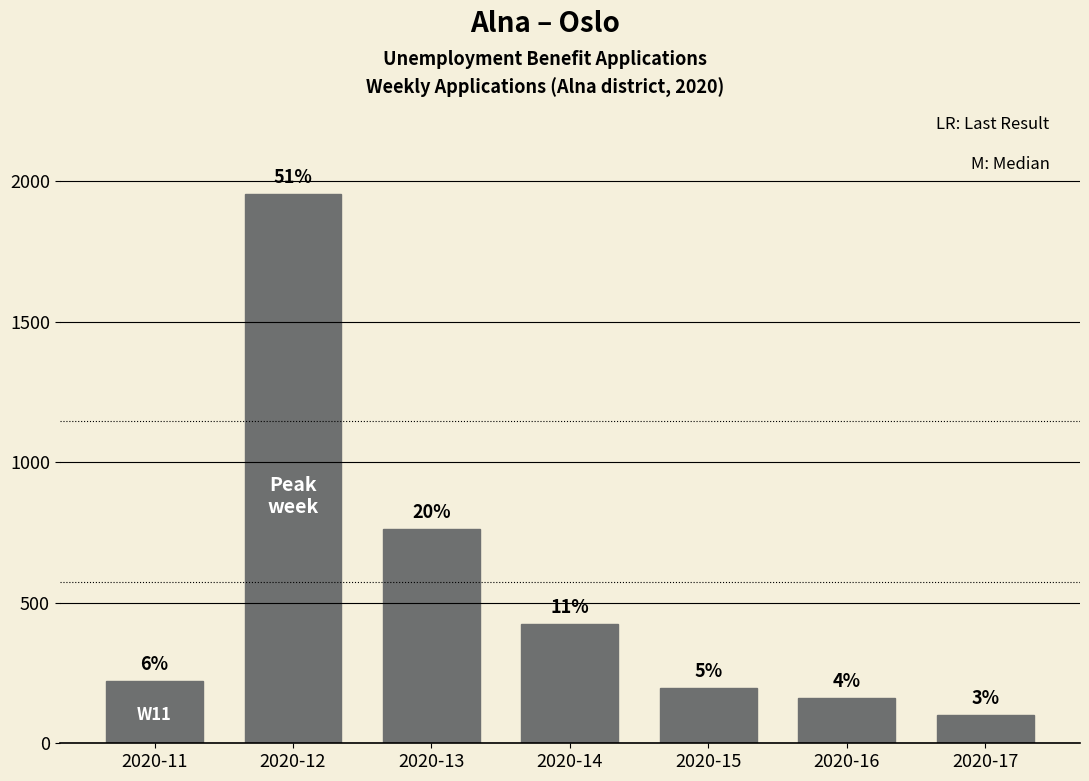

How many bars are there in total?

7